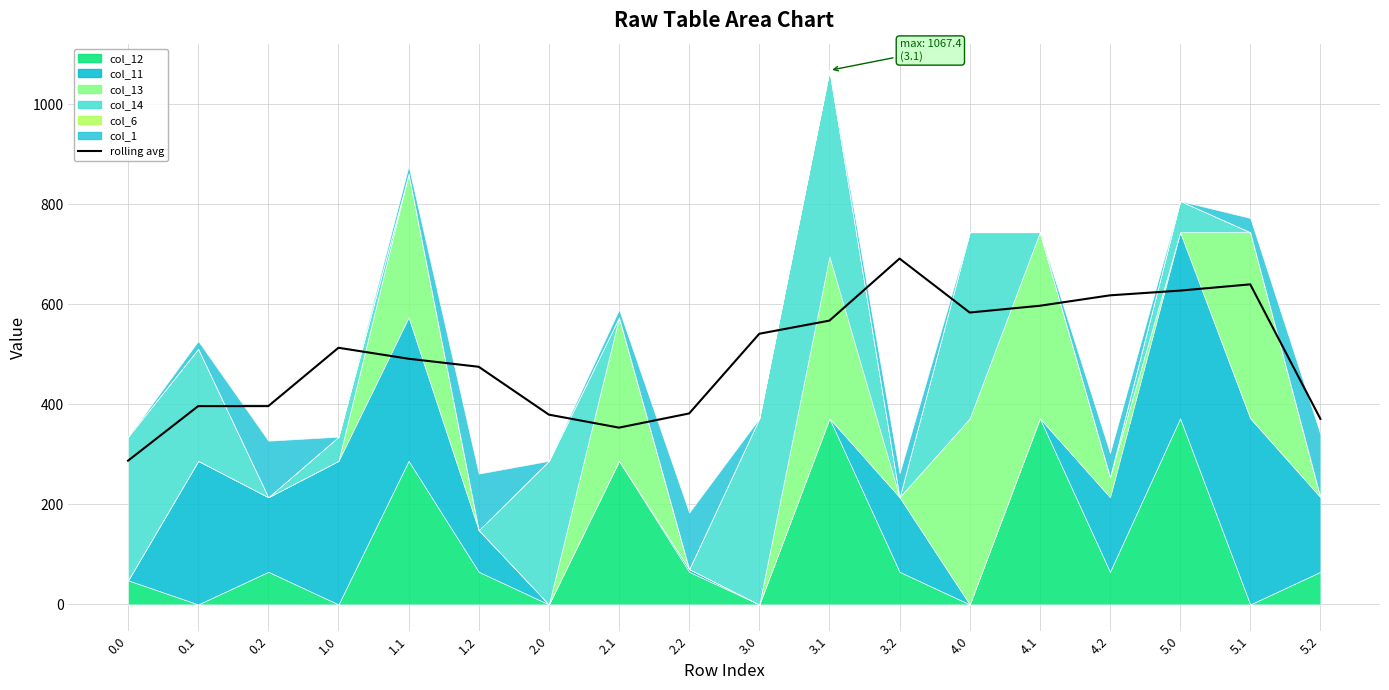

List the labels in order of value, smallest first.

0.0, 2.1, 5.2, 2.0, 2.2, 0.1, 0.2, 1.2, 1.1, 1.0, 3.0, 3.1, 4.0, 4.1, 4.2, 5.0, 5.1, 3.2